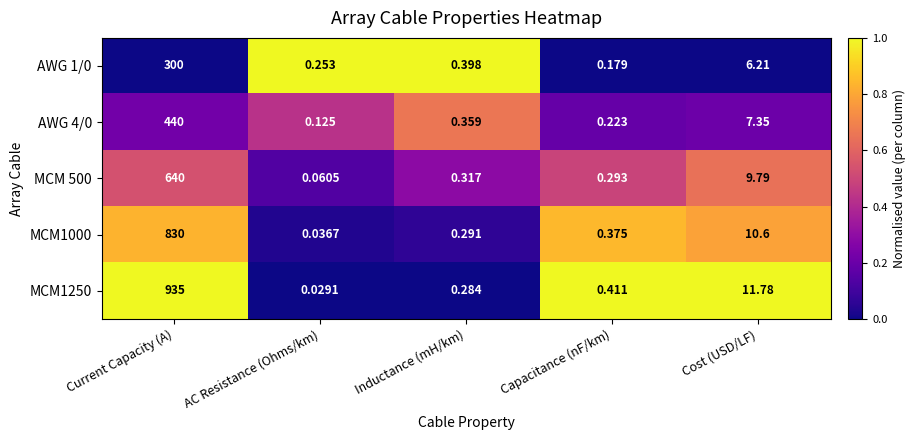

At which category does the chart reach its minimum across all series?

AC Resistance (Ohms/km)